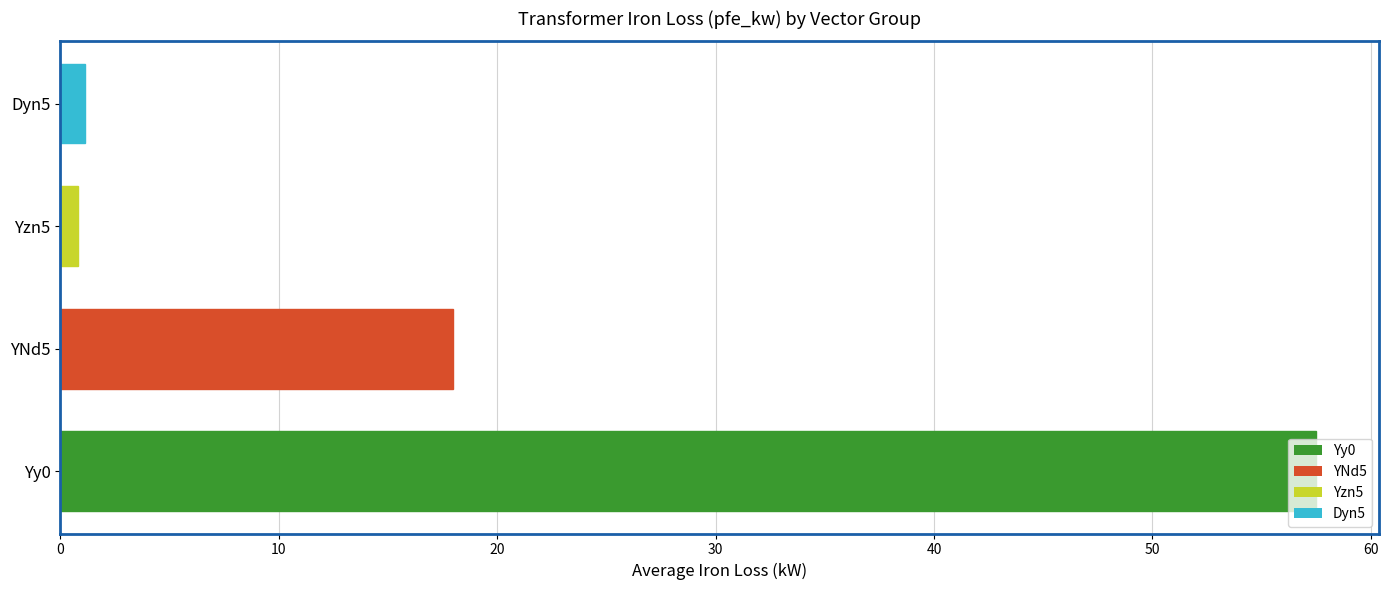

Is it true that the value at YNd5 is 18.0?

True